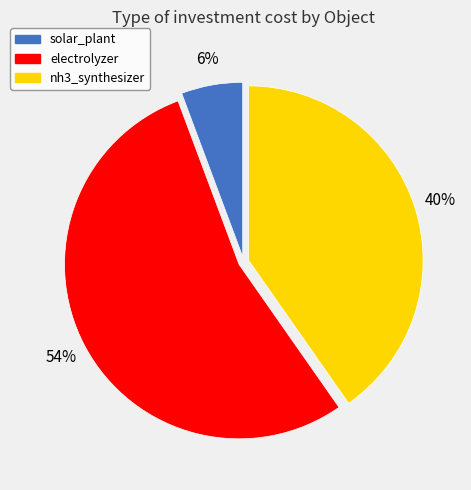

What percentage is the solar_plant slice, to the nearest percent?

6%